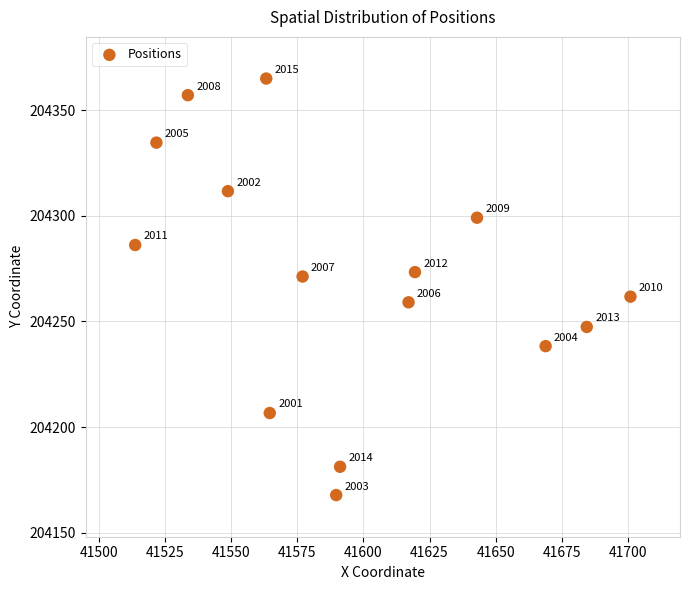

What is the range of X values (max minus min)?

187.4